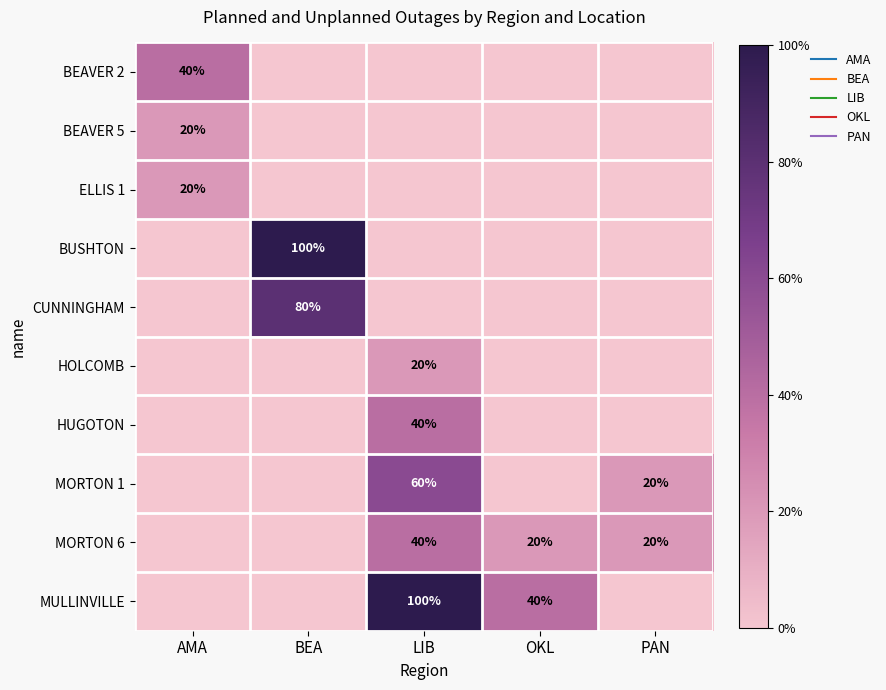

The value of MULLINVILLE at AMA is 35. True or false?

False